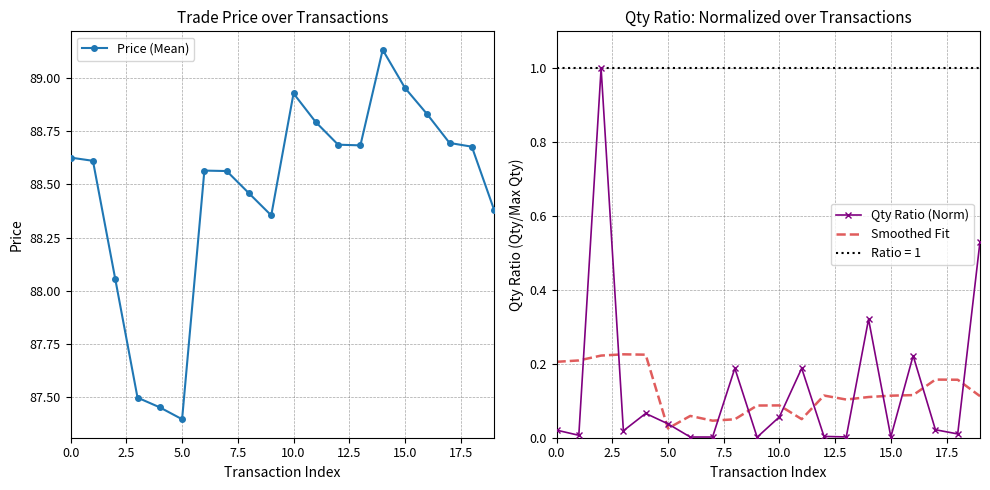

True or false: Qty Ratio (Norm) and Price (Mean) cross at least once.

False